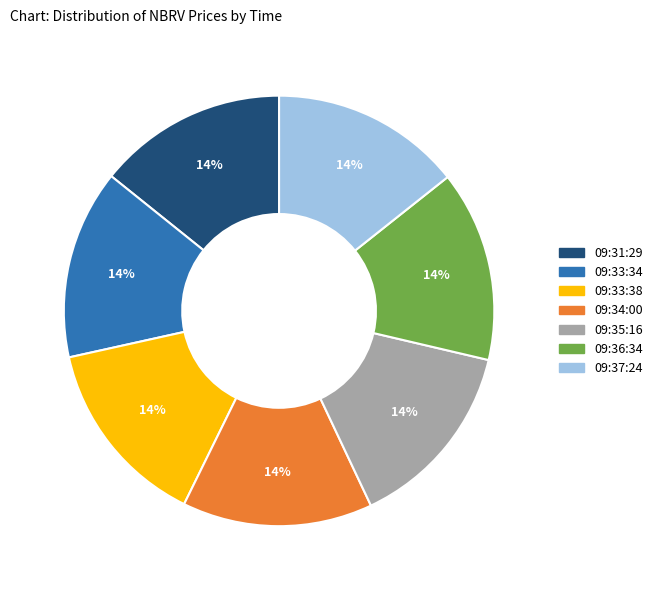

Does any single category account for the majority?

No